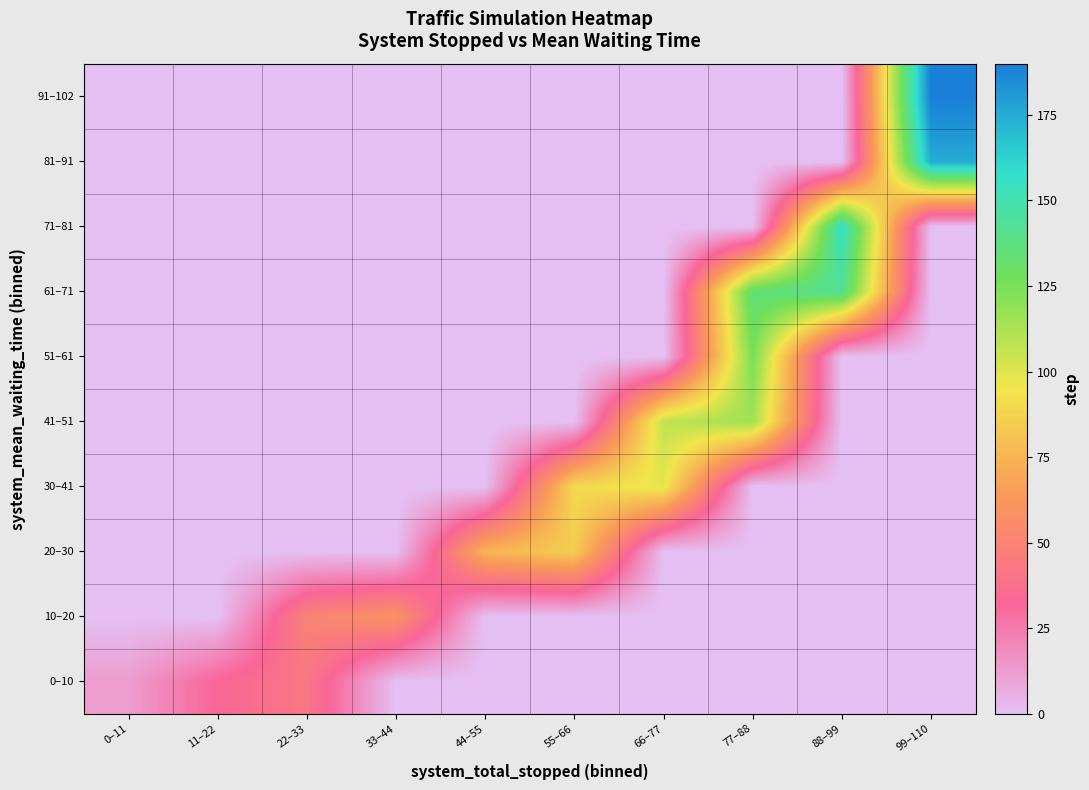

At 55–66, list the series in order from smallest to largest.

0–10, 10–20, 41–51, 51–61, 61–71, 71–81, 81–91, 91–102, 20–30, 30–41